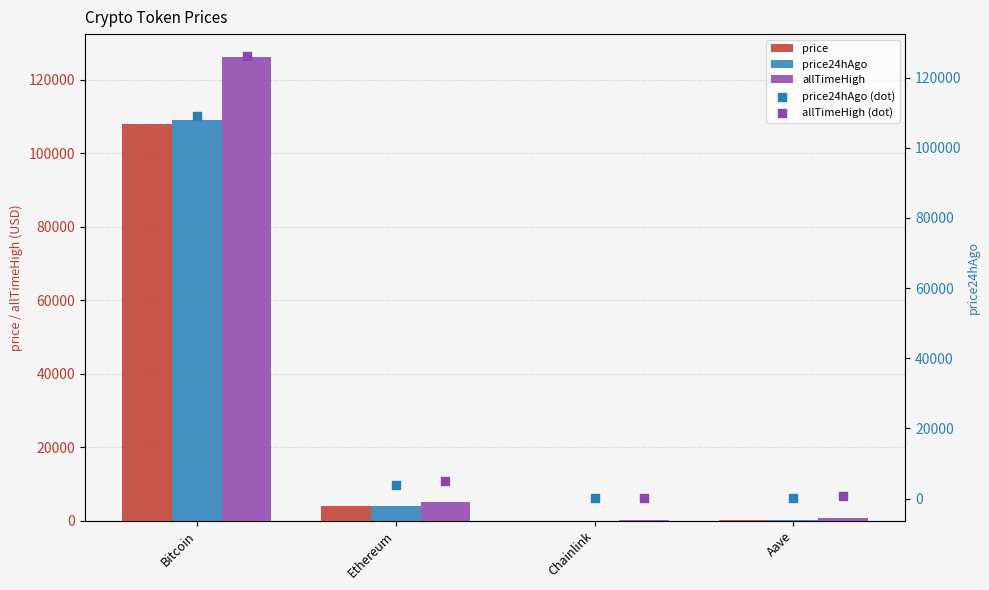

Which series contains the lowest Y value?

price